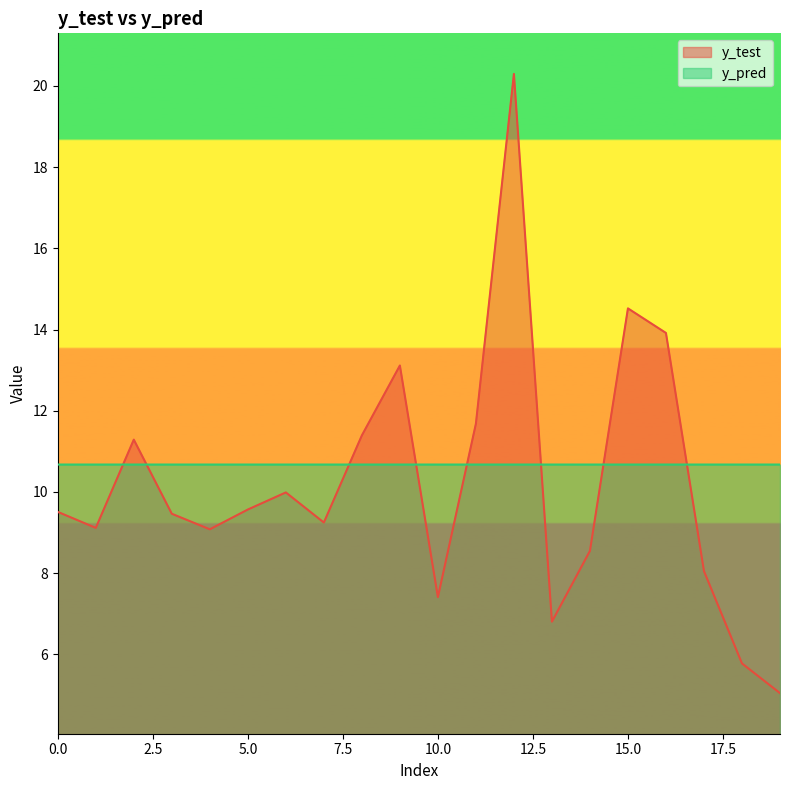

How many intersections are there between y_test and y_pred?

8